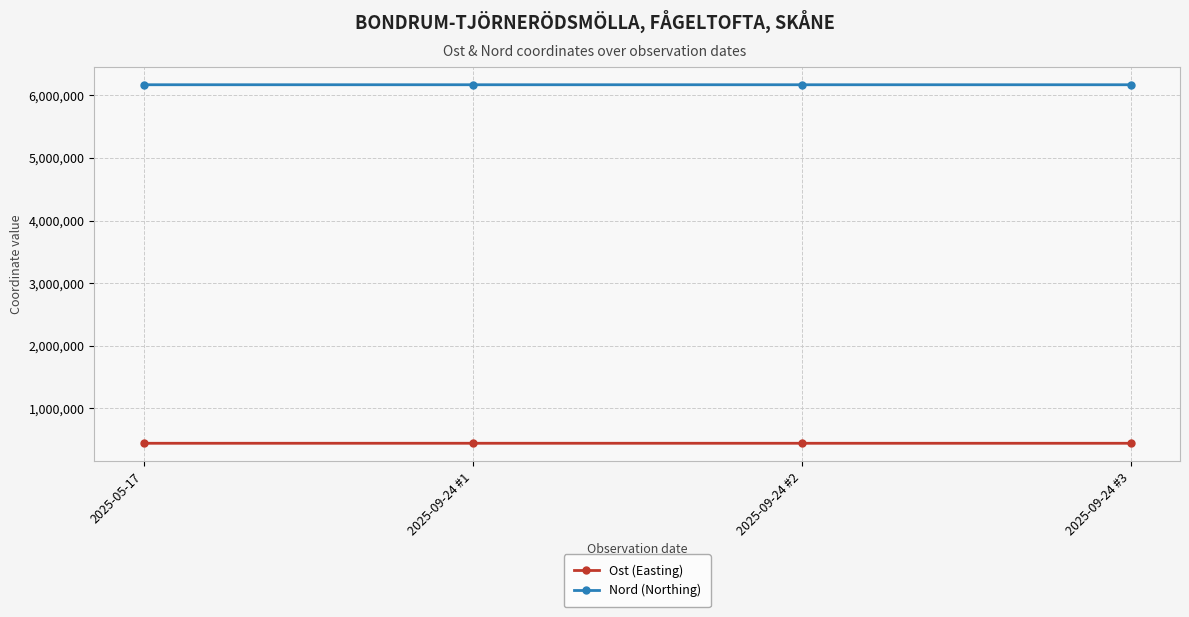

What is the label of the 4th point from the right?

2025-05-17